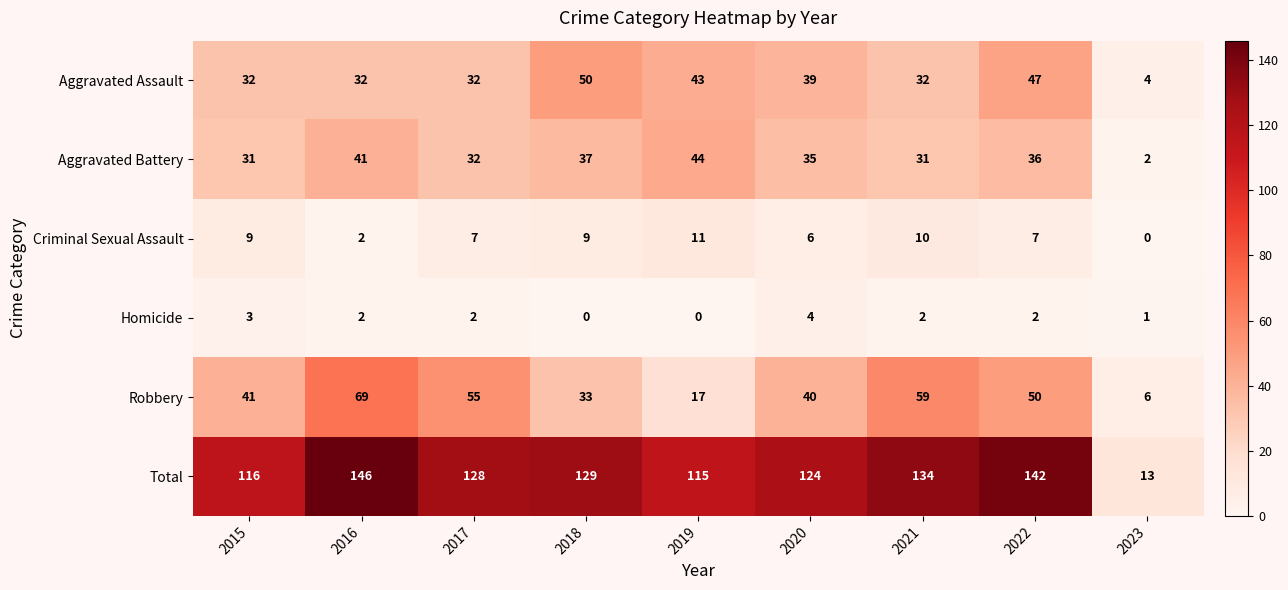

Which series has the largest range (max minus min)?

Total